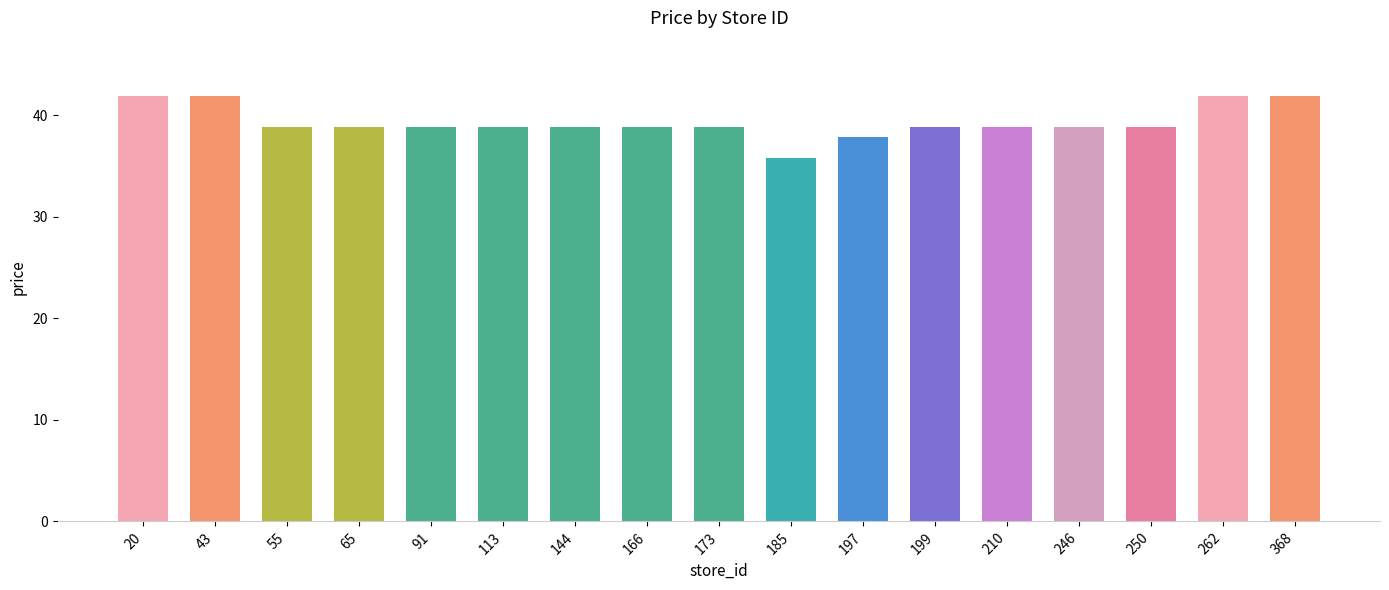

True or false: the data shows 37.9 at 197.

True